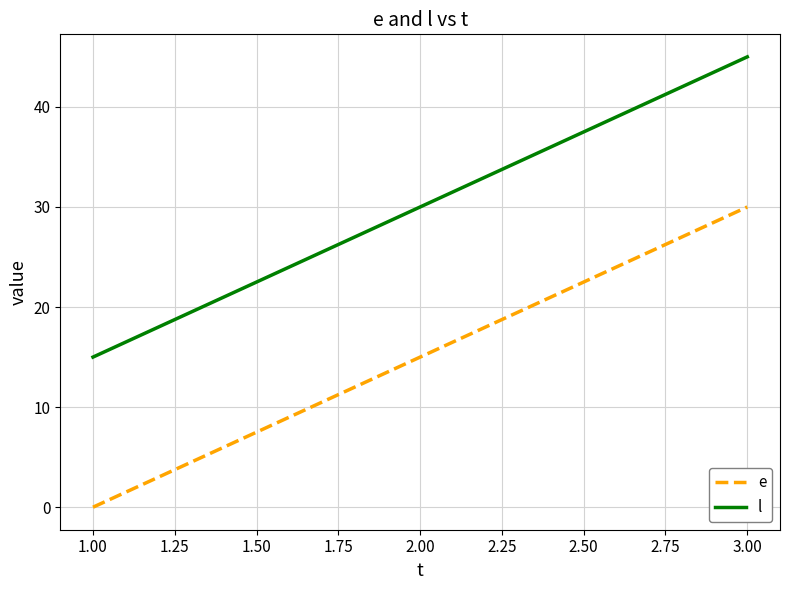

Does the chart display data point markers on the line(s)?

No